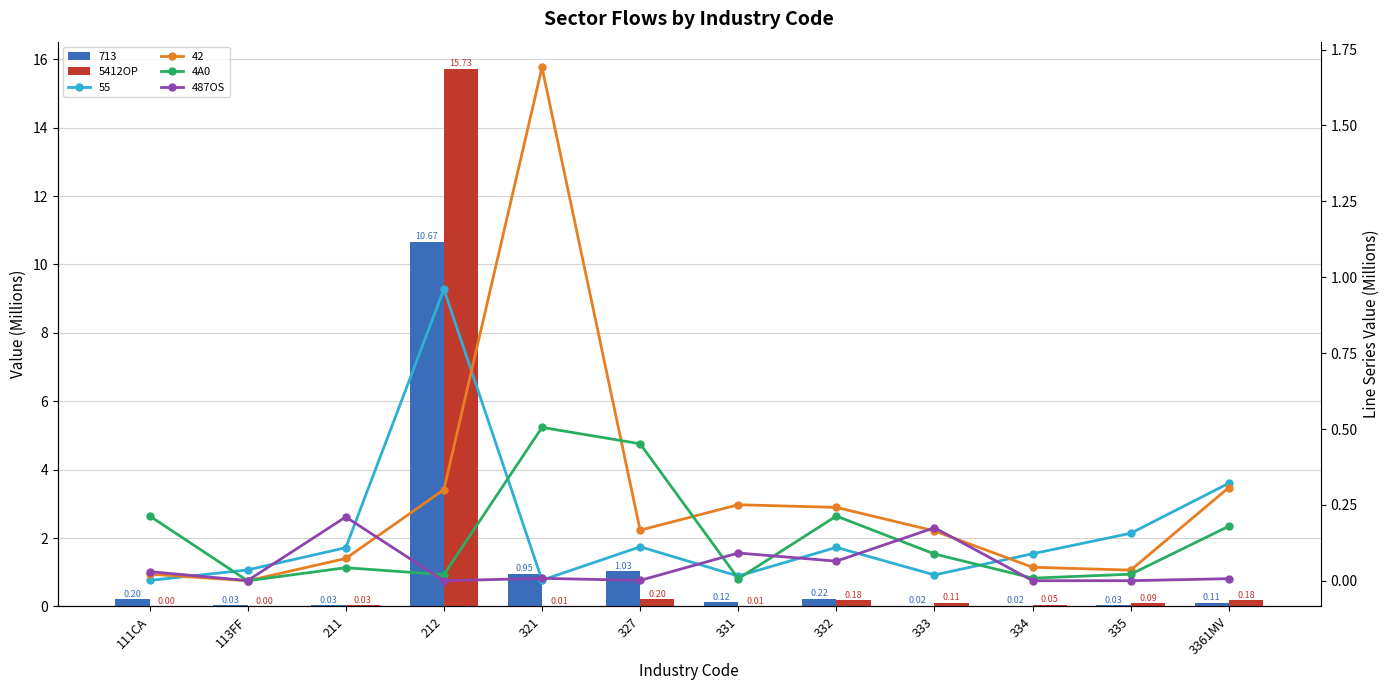

Reading left to right, extract all data points from this chart.

5412OP: 111CA=0.0	113FF=0.0	211=0.0	212=15.7	321=0.0	327=0.2	331=0.0	332=0.2	333=0.1	334=0.1	335=0.1	3361MV=0.2
4A0: 111CA=0.2	113FF=0.0	211=0.0	212=0.0	321=0.5	327=0.5	331=0.0	332=0.2	333=0.1	334=0.0	335=0.0	3361MV=0.2
487OS: 111CA=0.0	113FF=0.0	211=0.2	212=0.0	321=0.0	327=0.0	331=0.1	332=0.1	333=0.2	334=0.0	335=0.0	3361MV=0.0